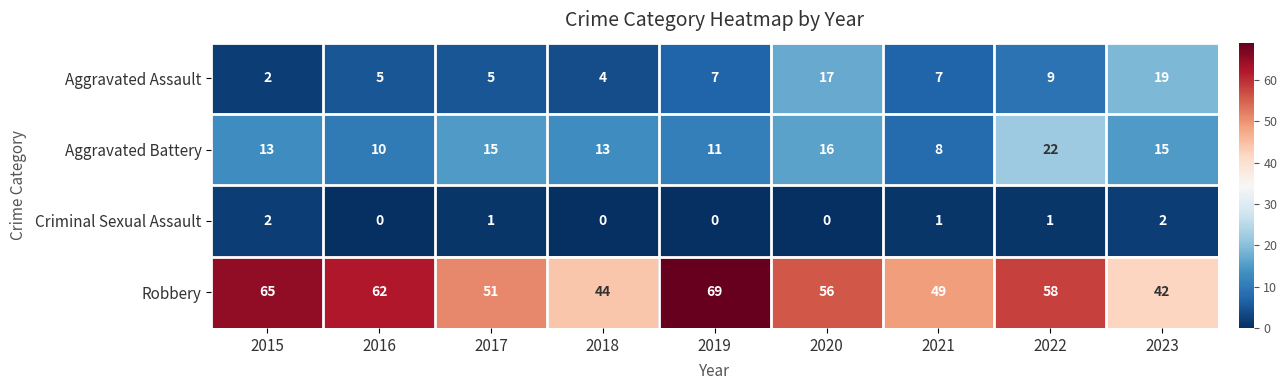

Which series has the widest spread of values?

Robbery